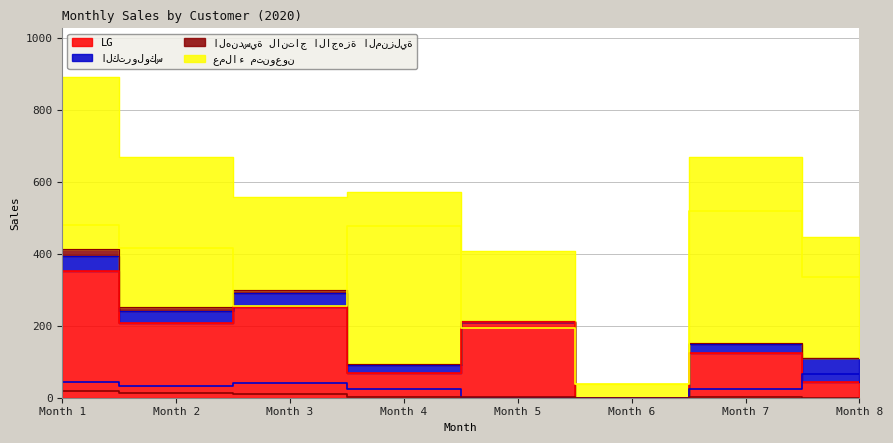

In الهندسية لانتاج الاجهزة المنزلية, how many points are higher than both neighbors (excluding endpoints)?

1